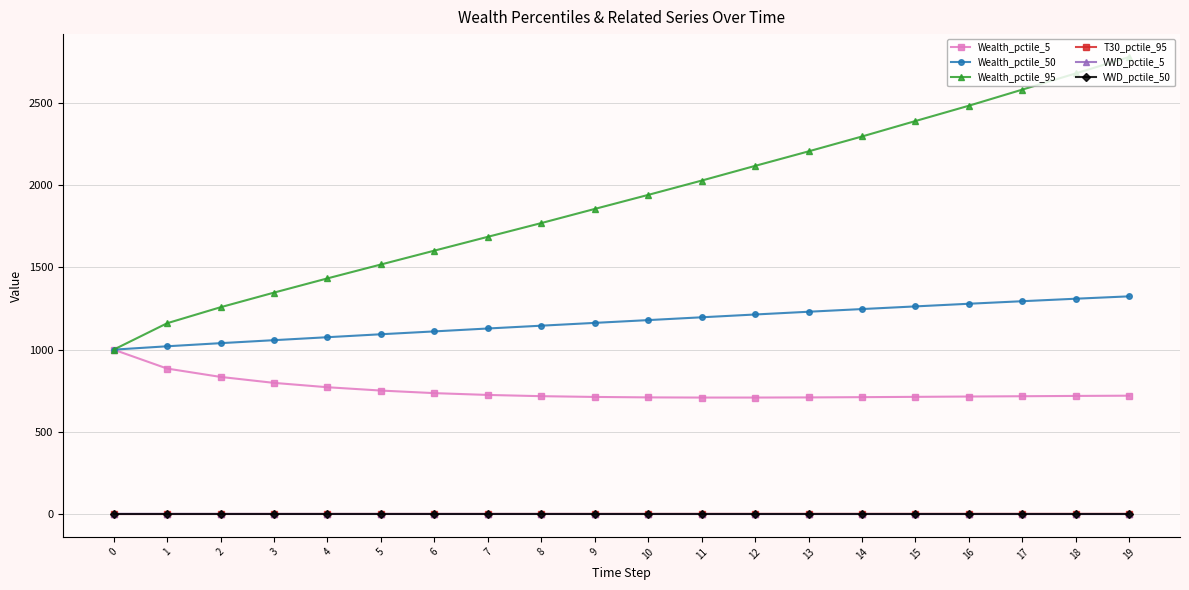

True or false: T30_pctile_95 and Wealth_pctile_5 cross at least once.

False